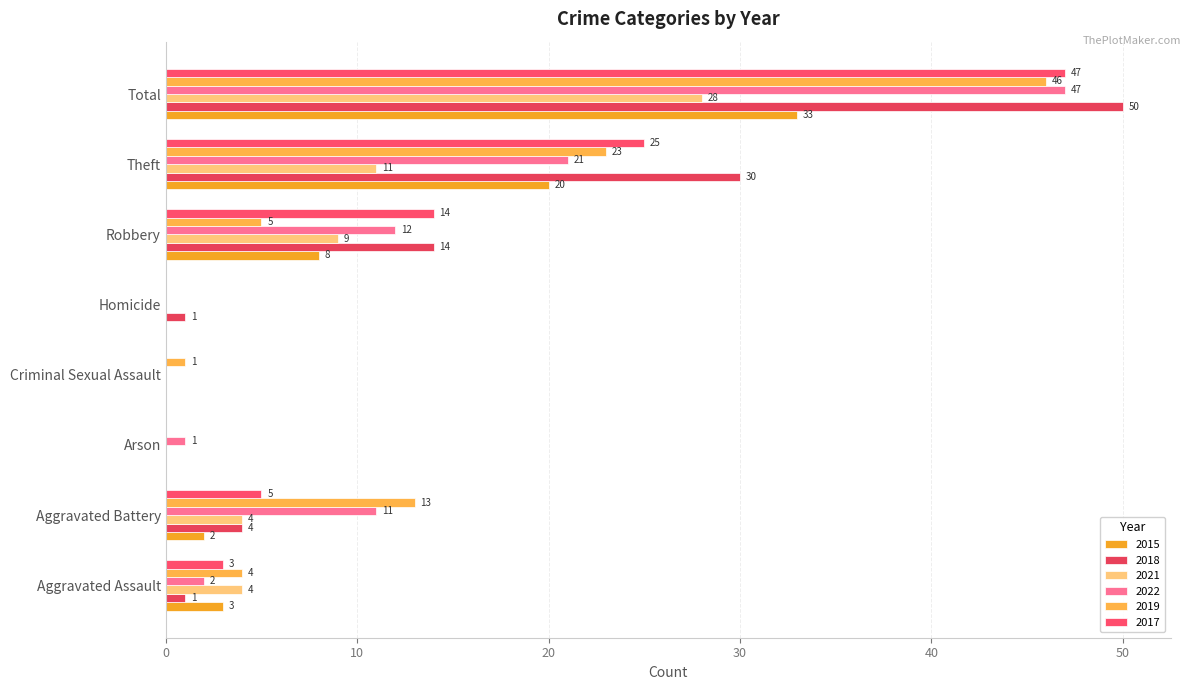

What is the label of the 1st bar from the left?

Aggravated Assault